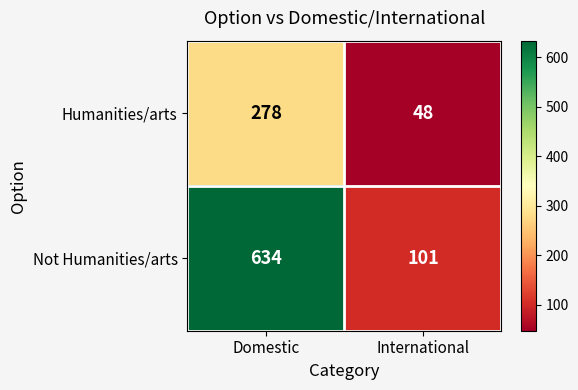

Rank the series by their average value, from lowest to highest.

Humanities/arts, Not Humanities/arts